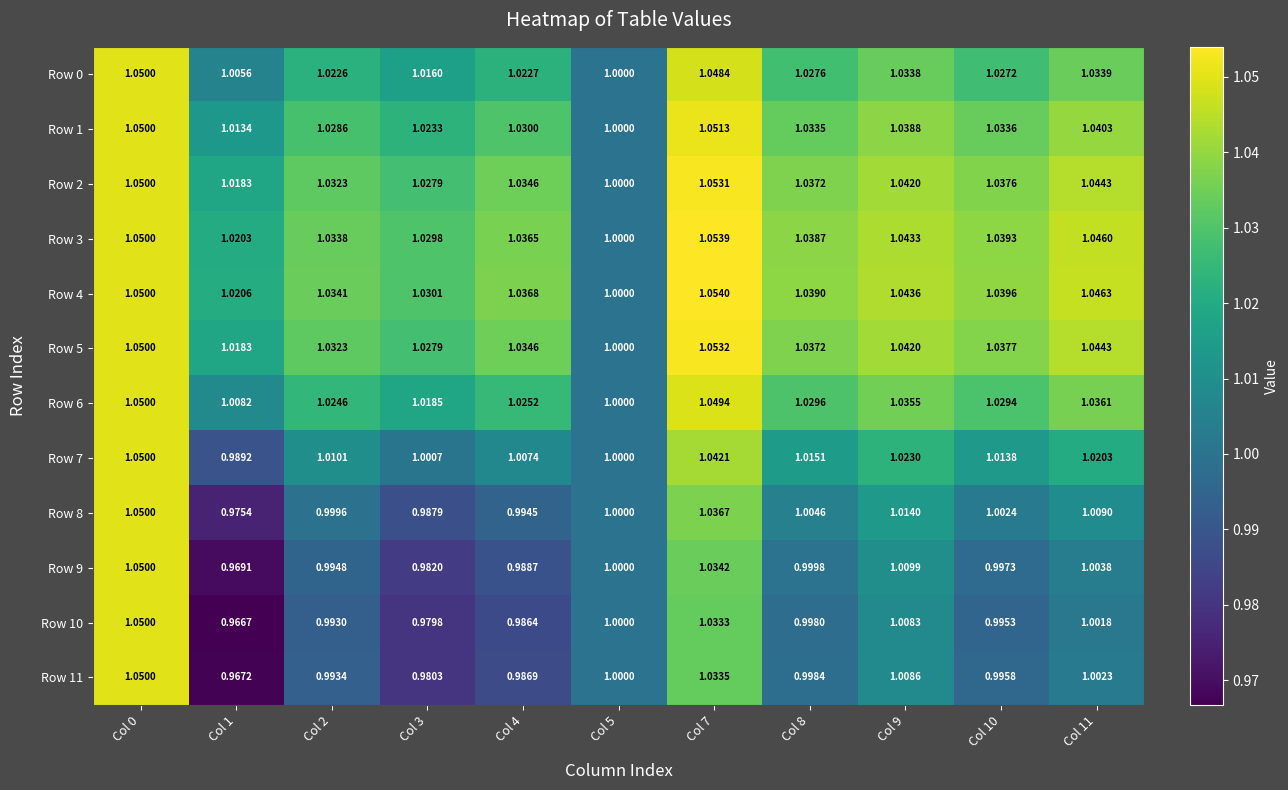

At how many categories does at least one series exceed 0?

11